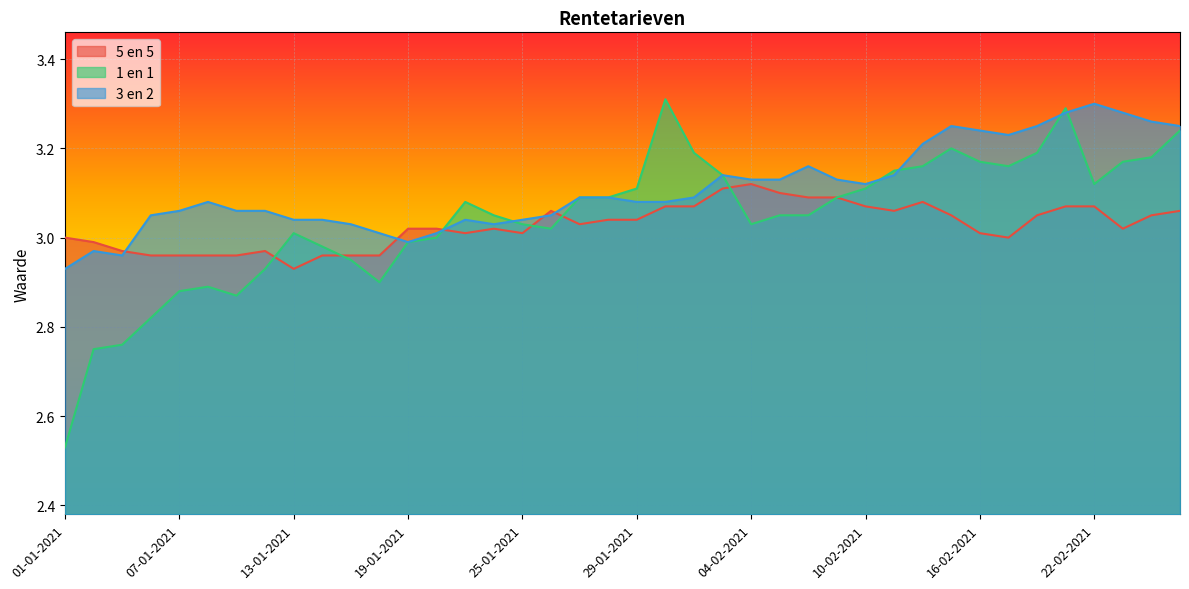

Rank the series by their average value, from highest to lowest.

3 en 2, 1 en 1, 5 en 5